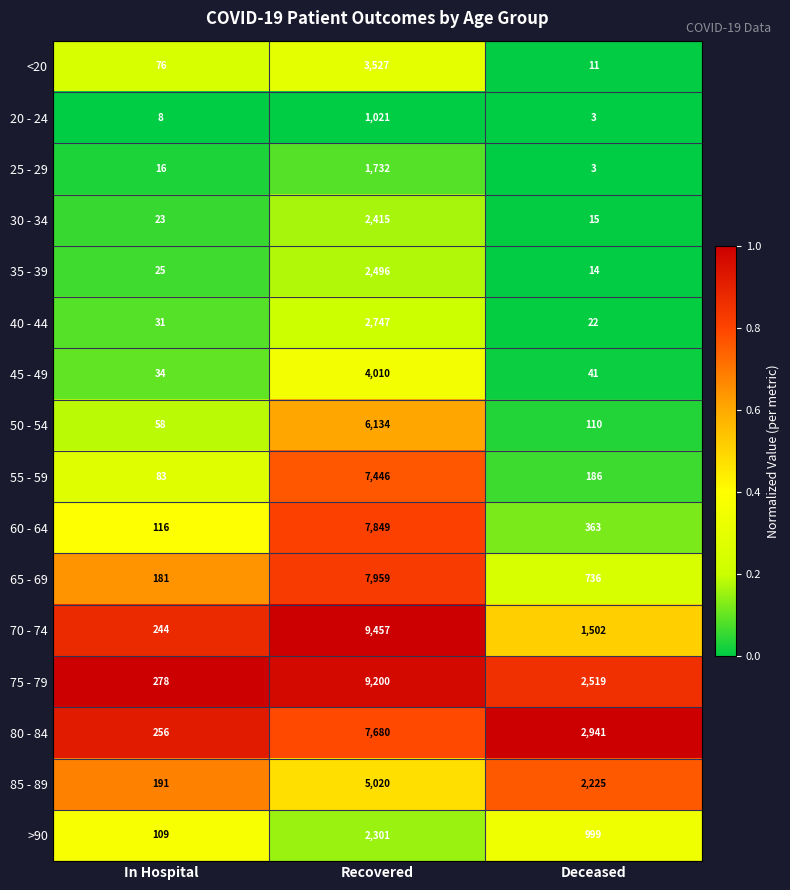

Which series has the largest range (max minus min)?

70 - 74